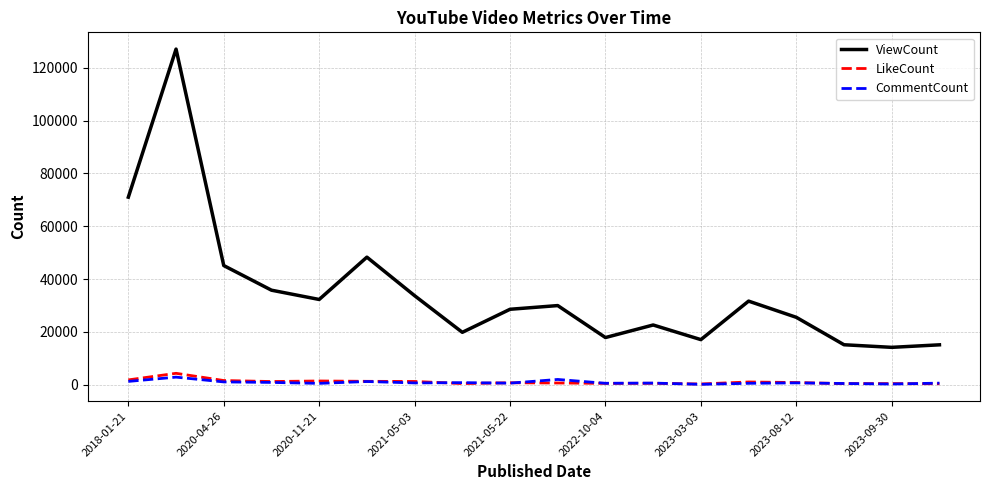

True or false: ViewCount and LikeCount cross at least once.

False